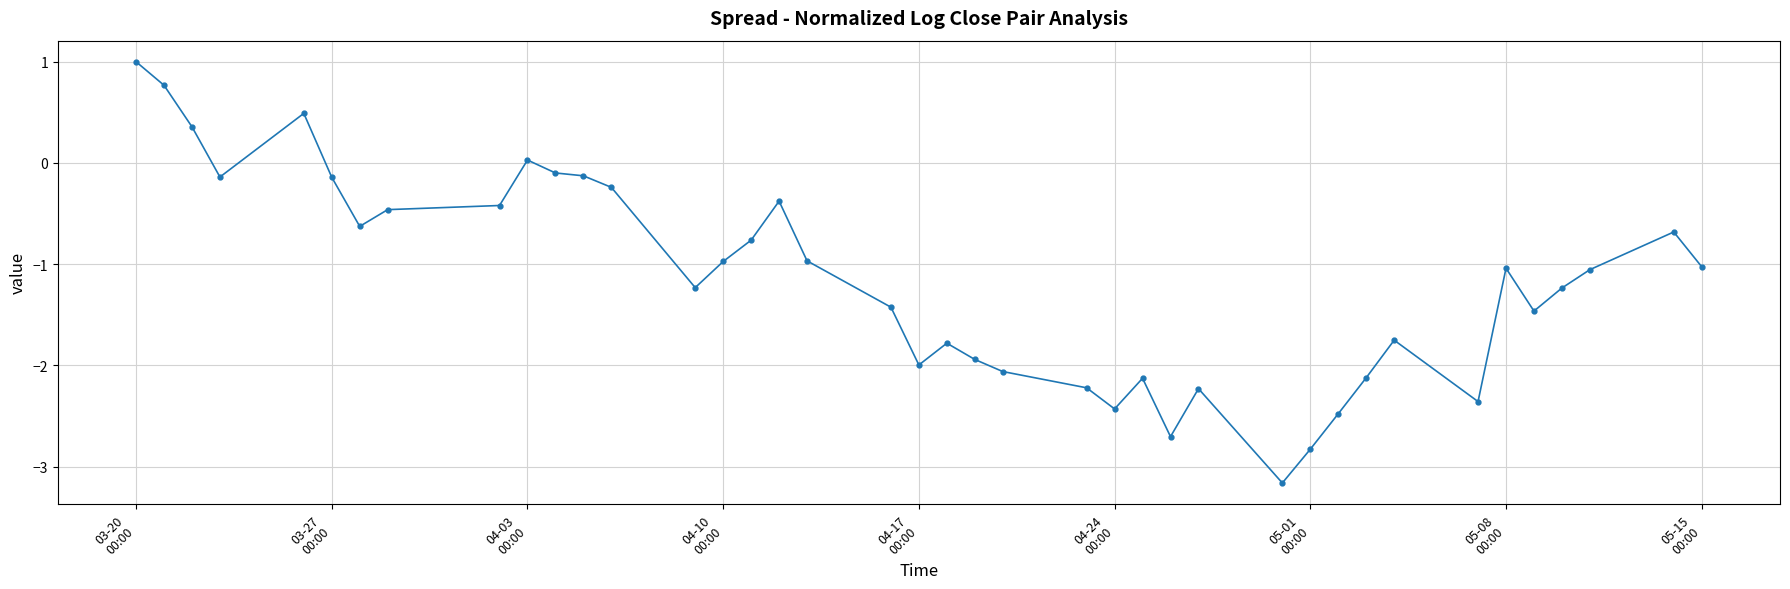

True or false: the data has more than 0 interior local peaks.

True